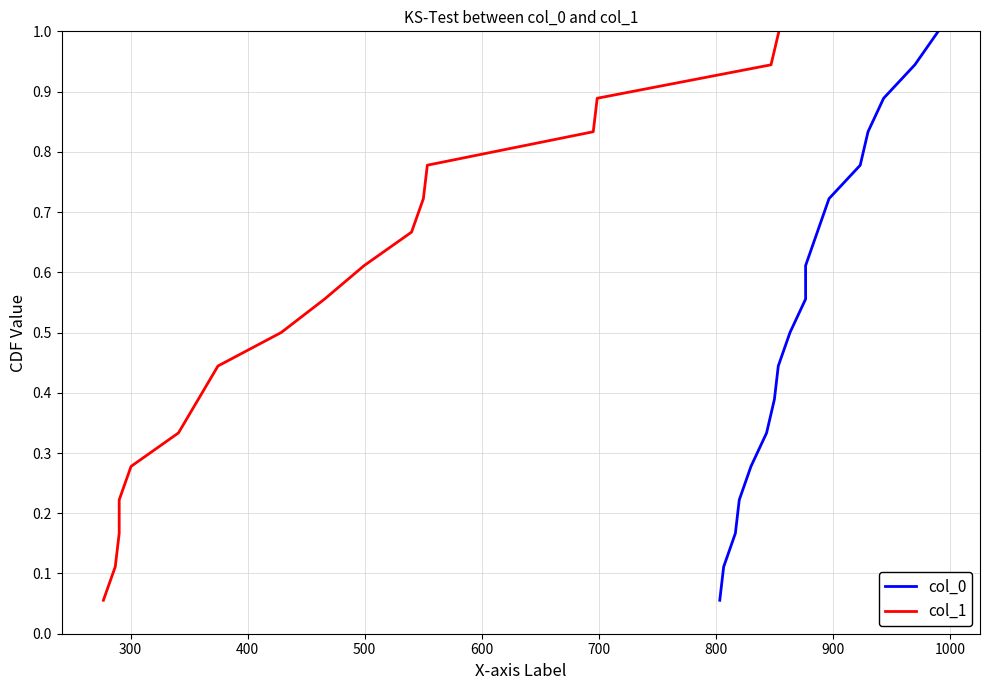

What is the value of the col_0 point at the 4th from the left?

0.2